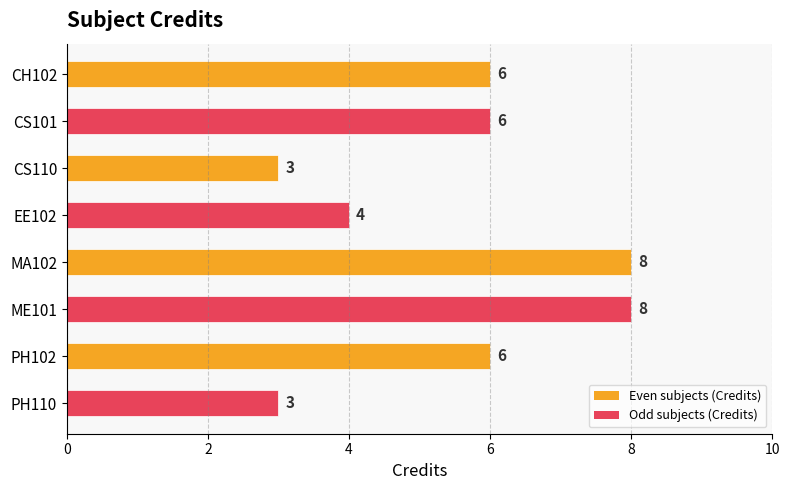

The chart shows a value of 6 at PH102. True or false?

True